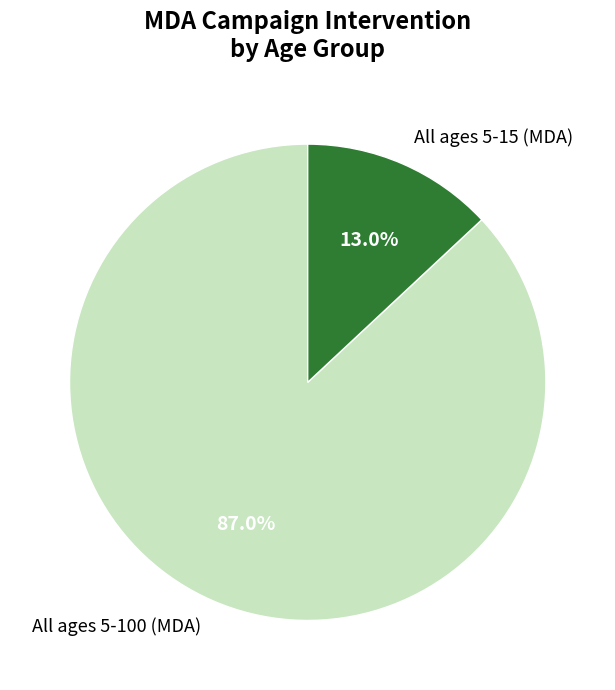

Between All ages 5-15 (MDA) and All ages 5-100 (MDA), which is larger?

All ages 5-100 (MDA)